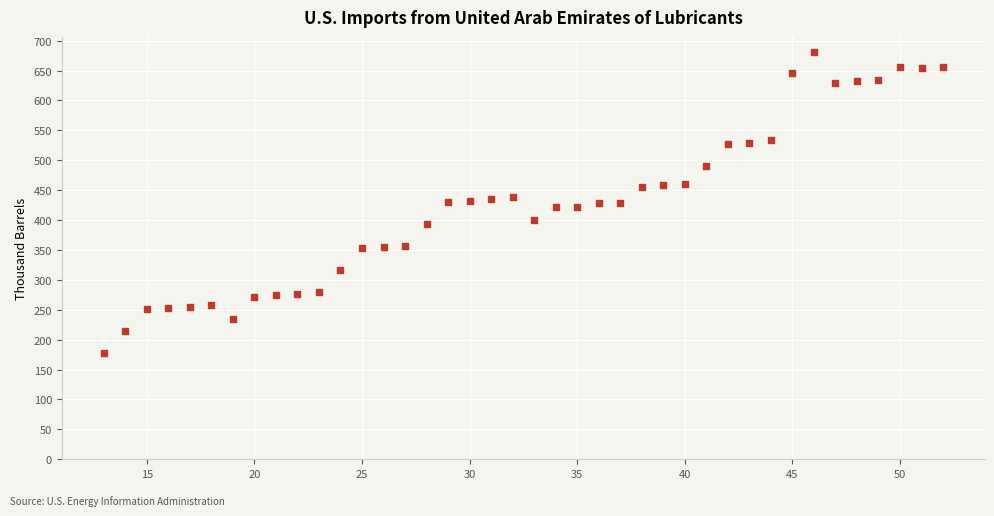

What is the range of X values (max minus min)?

39